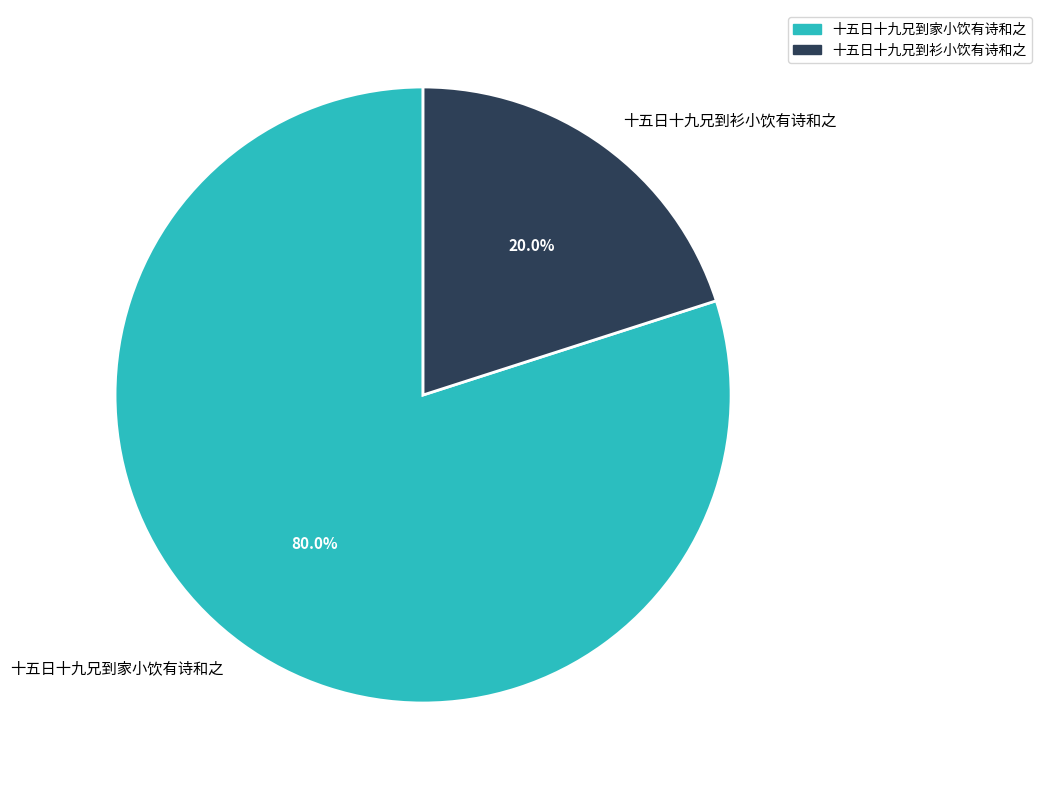

How many segments does this pie chart have?

2